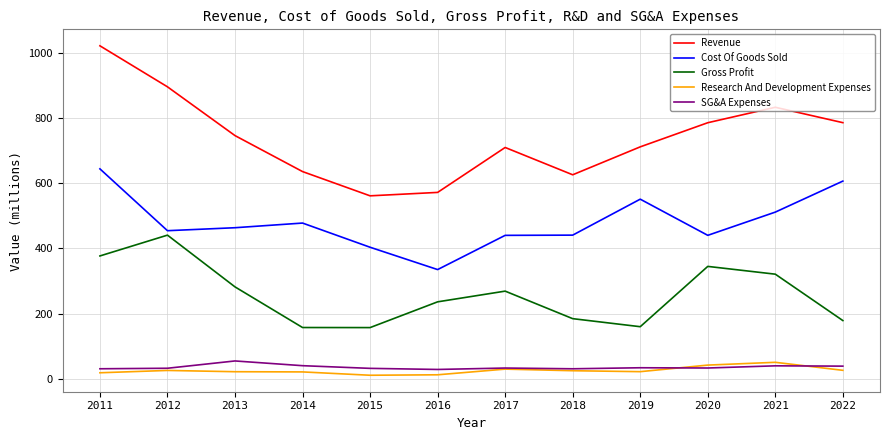

True or false: Cost Of Goods Sold has a value of 501.1 at 2016.

False